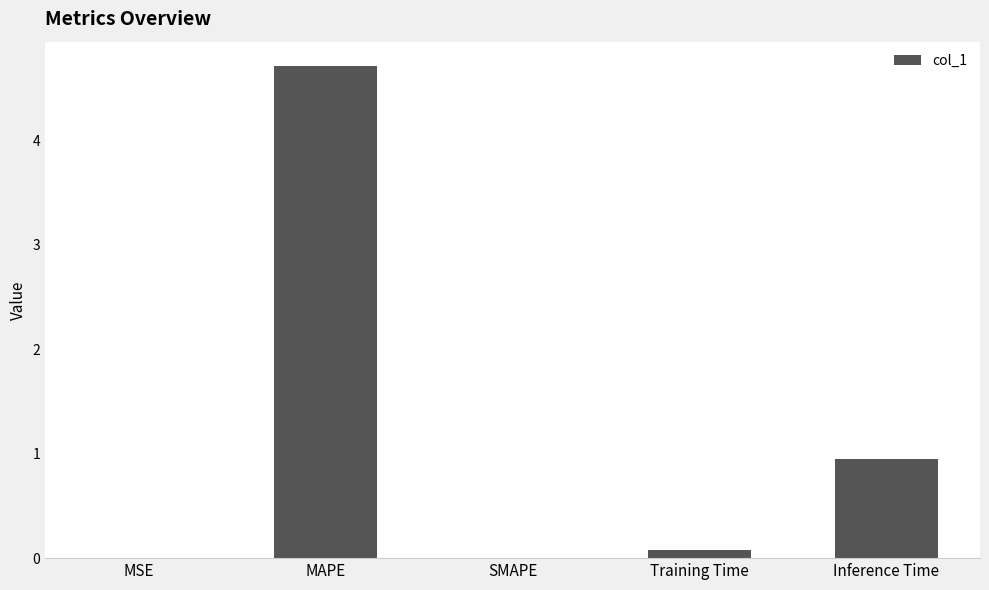

What is the change in value from MAPE to Inference Time?

-3.8